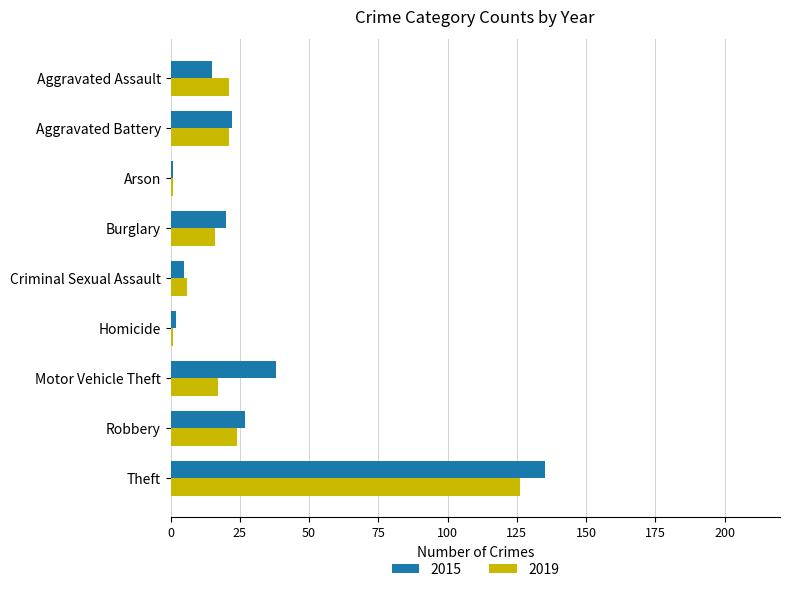

Which series has the widest spread of values?

2015